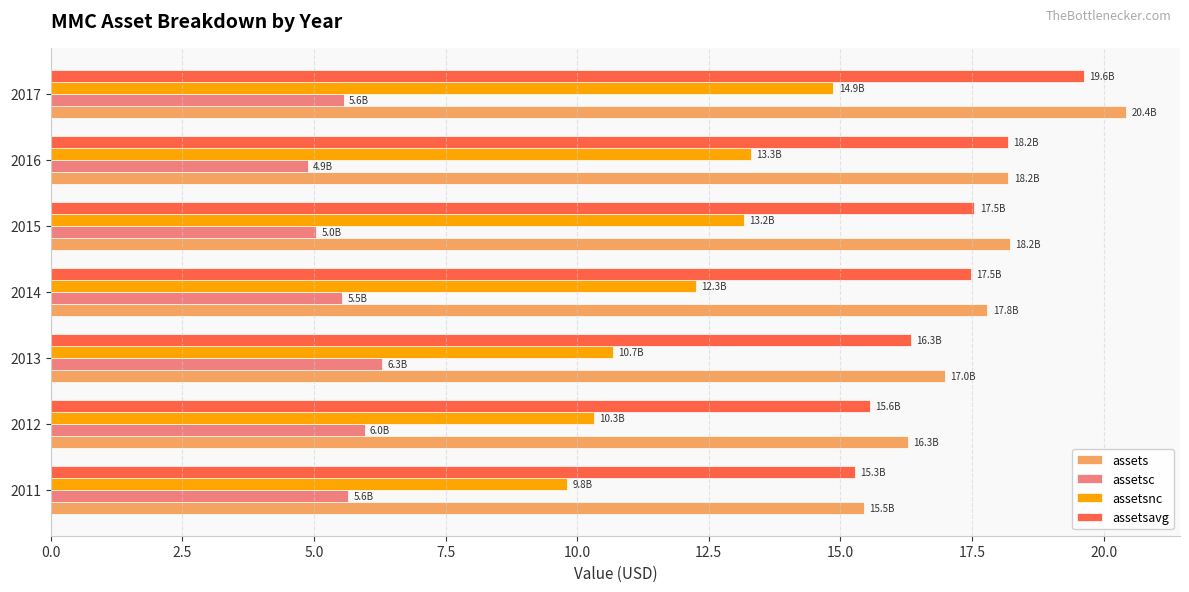

What is the maximum value shown in the chart?

20.4